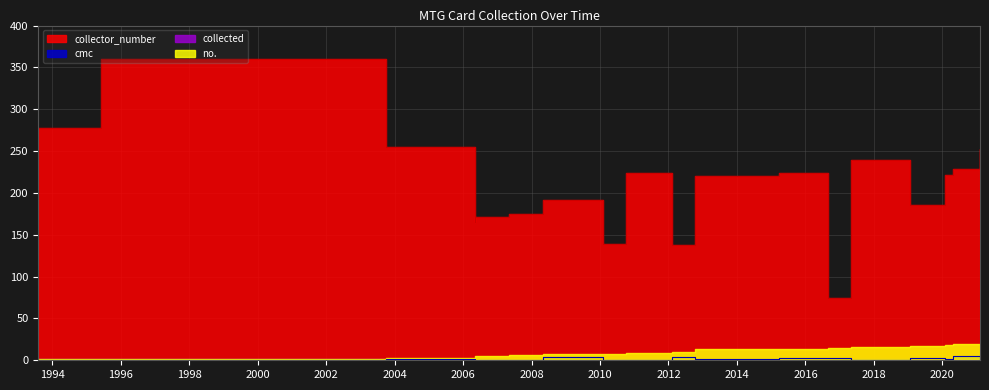

What is the sum of all collector_number values?

4084